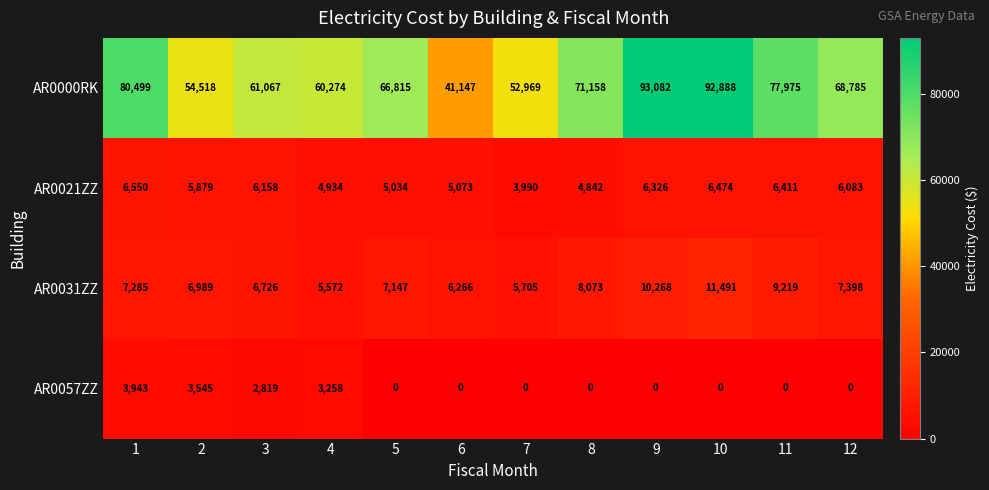

Where is AR0057ZZ nearest to the value 1971?

3